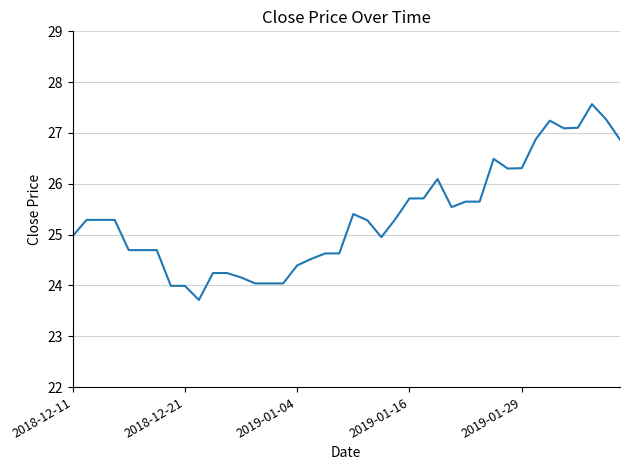

What is the minimum value shown in the chart?

23.7